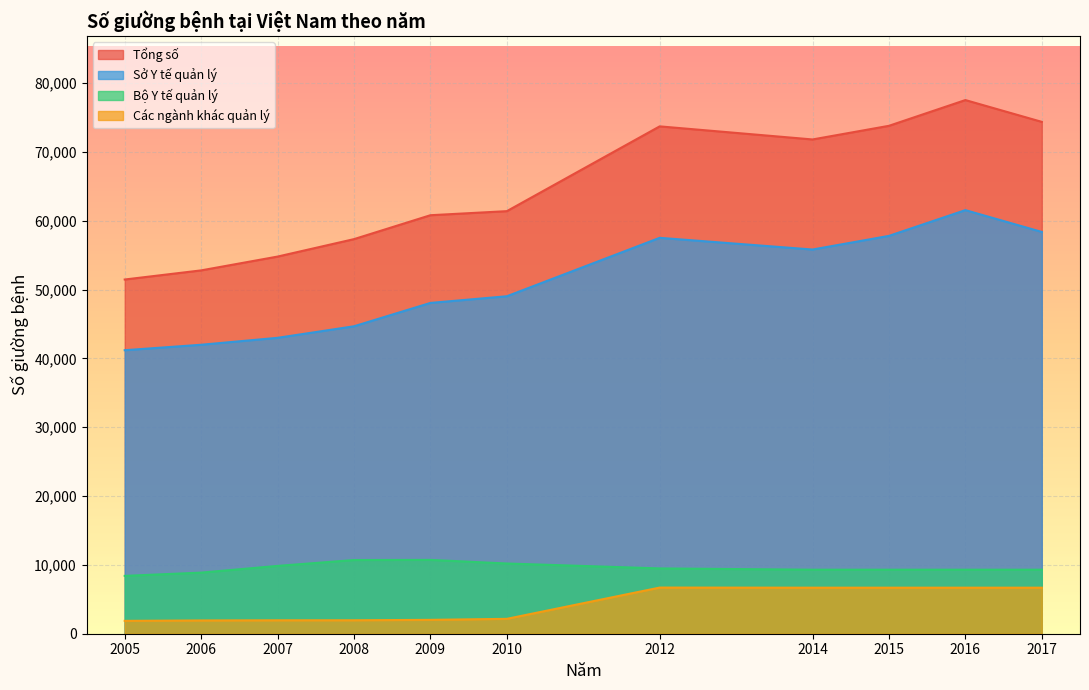

What is the value of the Tổng số point at the 8th from the left?

71815